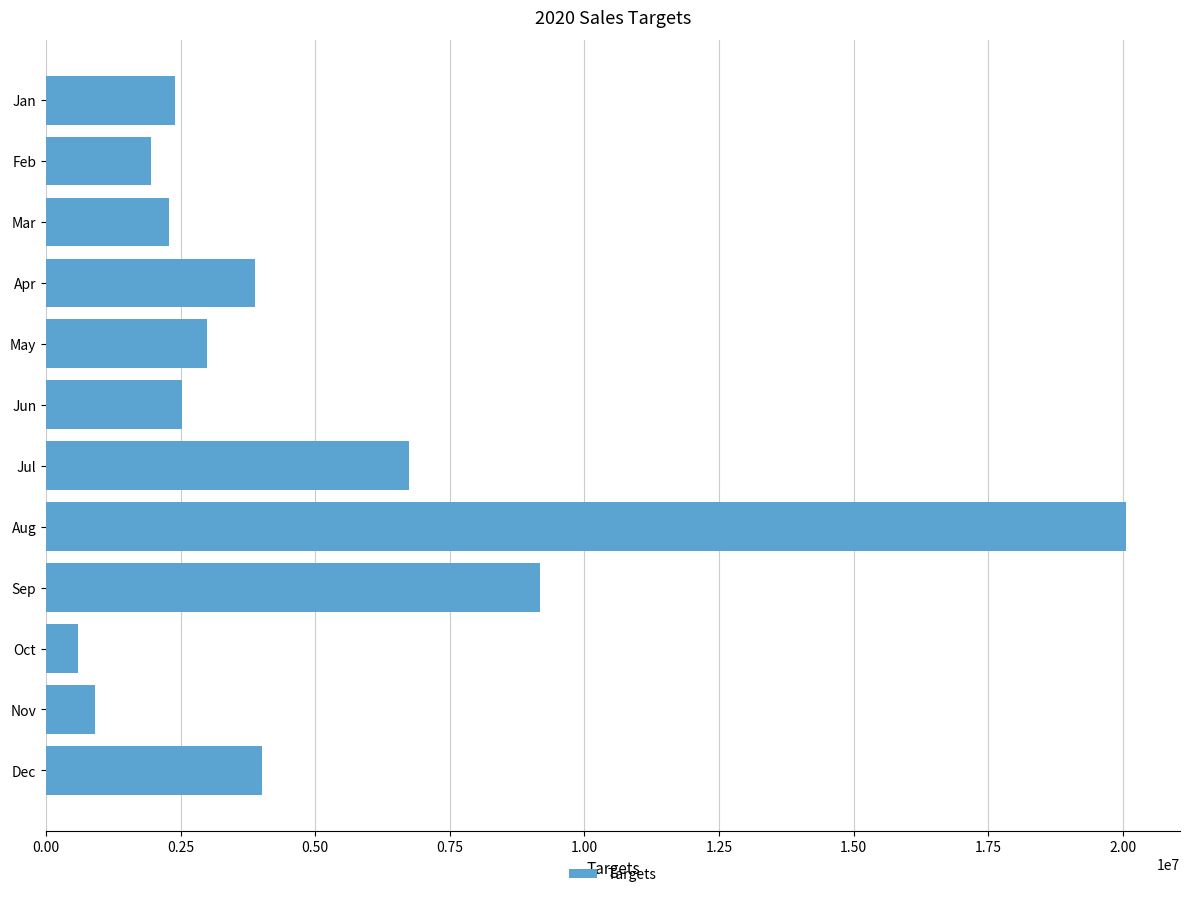

The value at May is 2988832.0. True or false?

True